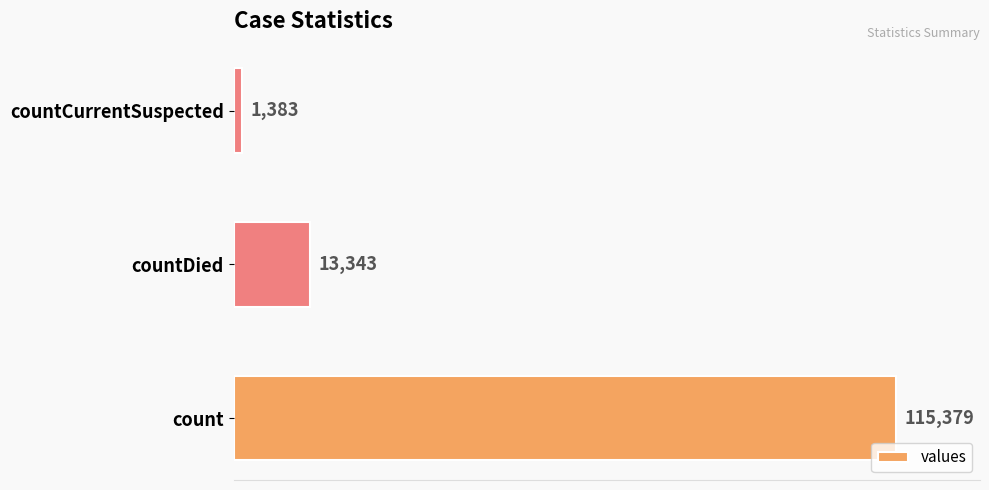

How many data points are less than 13343?

1